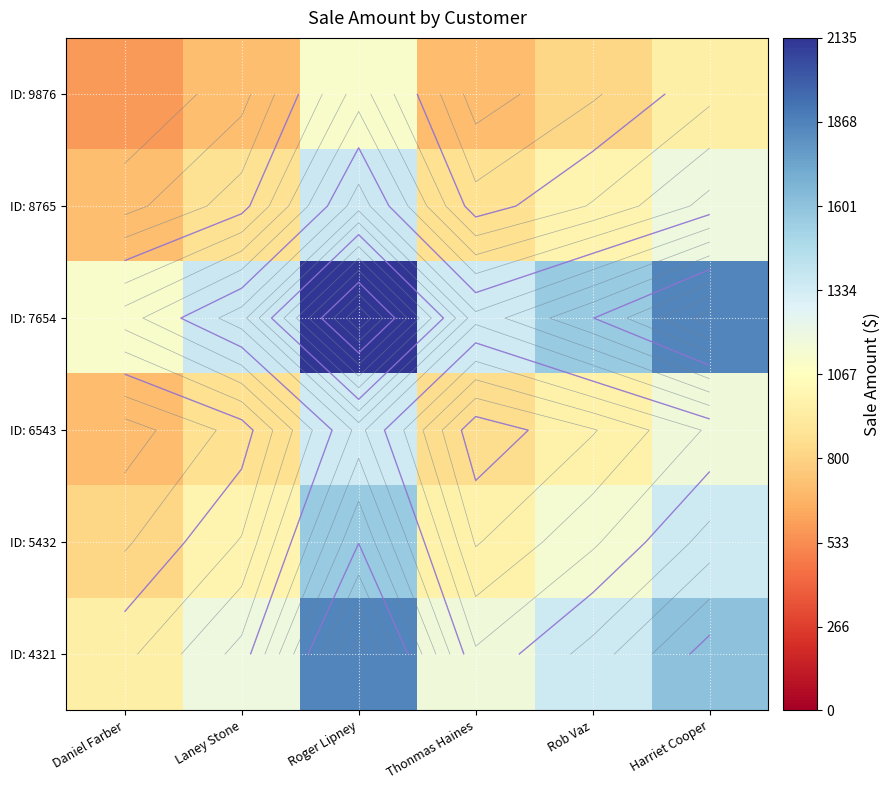

Which label corresponds to the largest value in the chart?

Roger Lipney